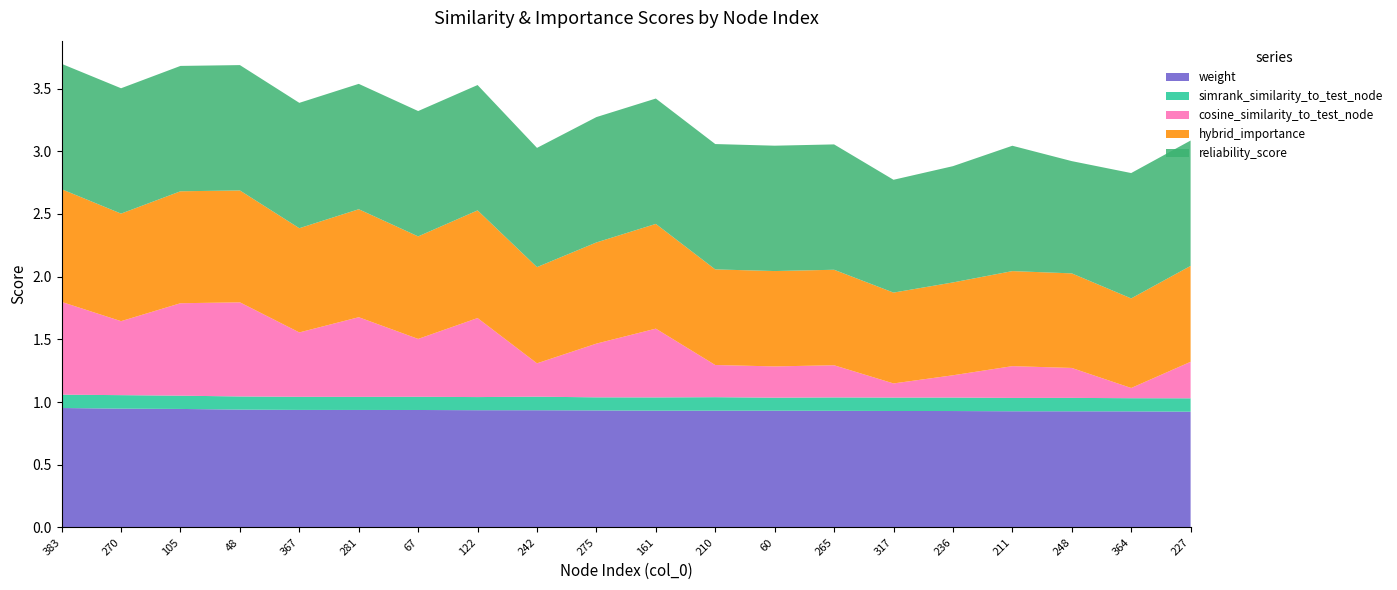

Reading left to right, list all the values displayed in this chart.

weight: 383=1.0	270=0.9	105=0.9	48=0.9	367=0.9	281=0.9	67=0.9	122=0.9	242=0.9	275=0.9	161=0.9	210=0.9	60=0.9	265=0.9	317=0.9	236=0.9	211=0.9	248=0.9	364=0.9	227=0.9
simrank_similarity_to_test_node: 383=0.1	270=0.1	105=0.1	48=0.1	367=0.1	281=0.1	67=0.1	122=0.1	242=0.1	275=0.1	161=0.1	210=0.1	60=0.1	265=0.1	317=0.1	236=0.1	211=0.1	248=0.1	364=0.1	227=0.1
cosine_similarity_to_test_node: 383=0.7	270=0.6	105=0.7	48=0.8	367=0.5	281=0.6	67=0.5	122=0.6	242=0.3	275=0.4	161=0.5	210=0.3	60=0.2	265=0.3	317=0.1	236=0.2	211=0.3	248=0.2	364=0.1	227=0.3
hybrid_importance: 383=0.9	270=0.9	105=0.9	48=0.9	367=0.8	281=0.9	67=0.8	122=0.9	242=0.8	275=0.8	161=0.8	210=0.8	60=0.8	265=0.8	317=0.7	236=0.7	211=0.8	248=0.8	364=0.7	227=0.8
reliability_score: 383=1.0	270=1.0	105=1.0	48=1.0	367=1.0	281=1.0	67=1.0	122=1.0	242=1.0	275=1.0	161=1.0	210=1.0	60=1.0	265=1.0	317=0.9	236=0.9	211=1.0	248=0.9	364=1.0	227=1.0